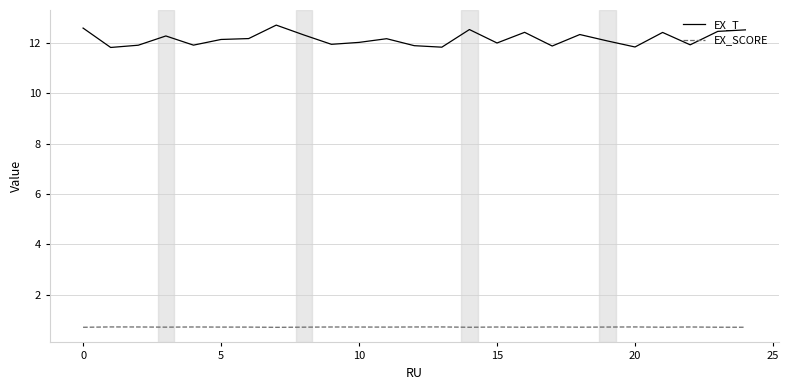

What is the lowest value of the EX_SCORE series?

0.7